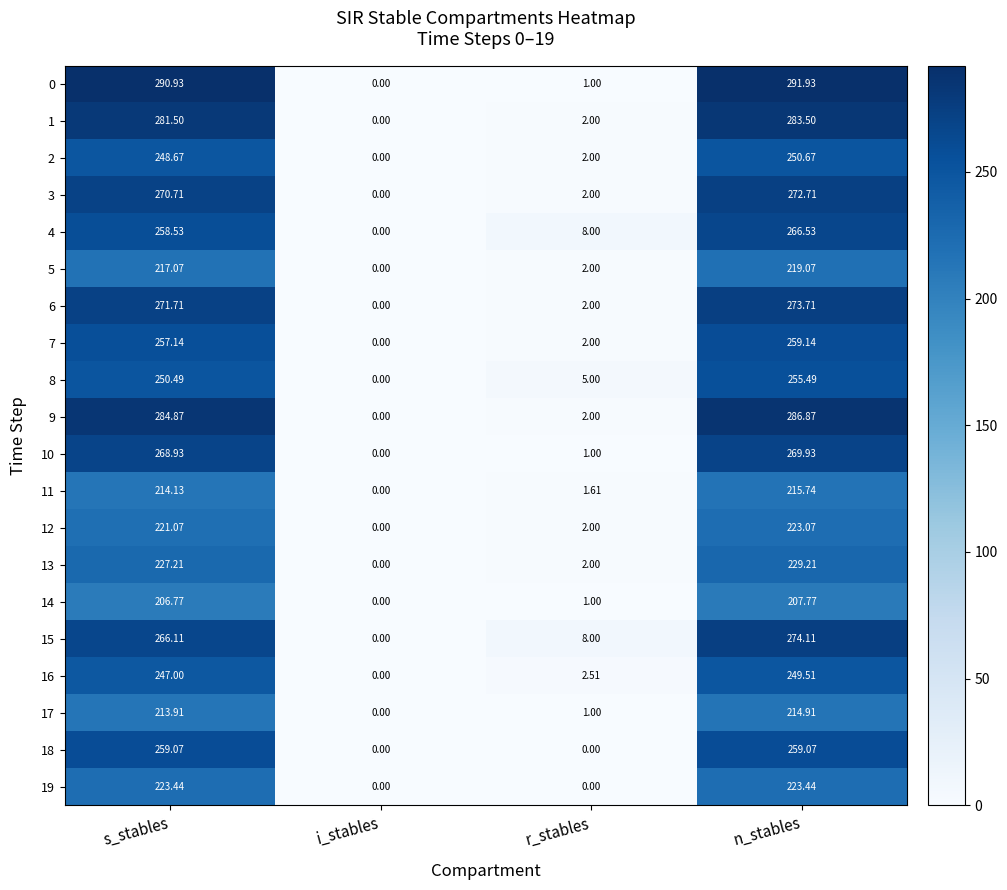

Where does the 9 series first go above 284?

s_stables